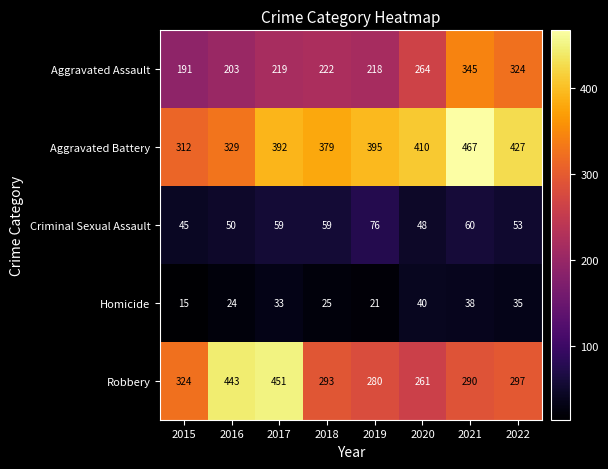

Which category has the highest value across all series?

2021